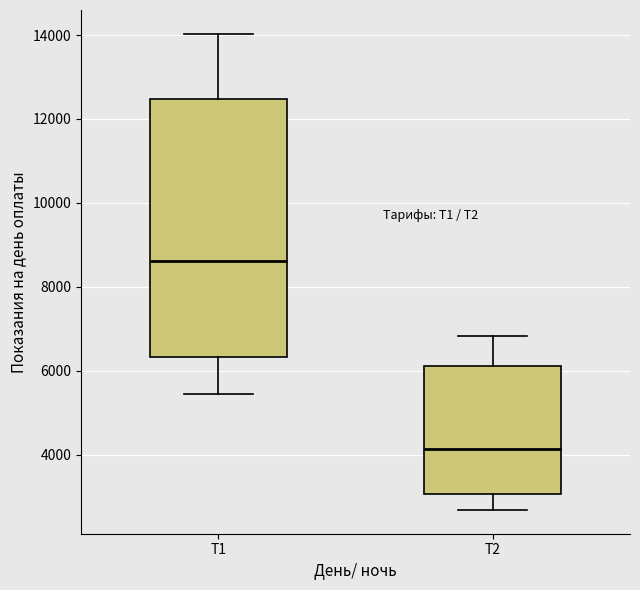

Comparing the boxes themselves (not the whiskers), which one is the tallest?

Т1